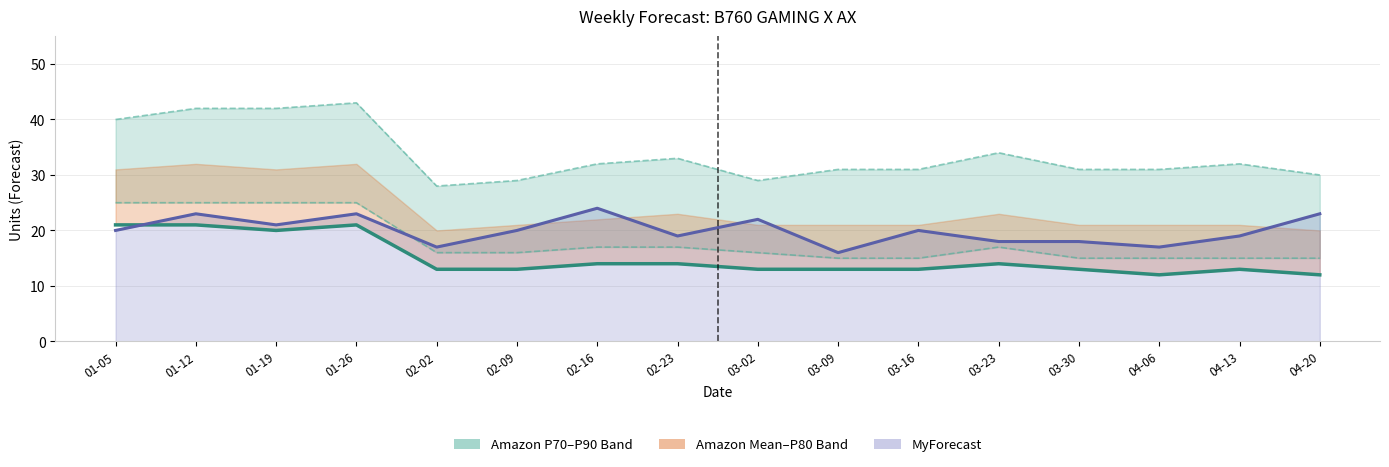

List the series in order of their peak value, lowest first.

Amazon Mean Forecast, MyForecast, Amazon P70 Forecast, Amazon P90 Forecast